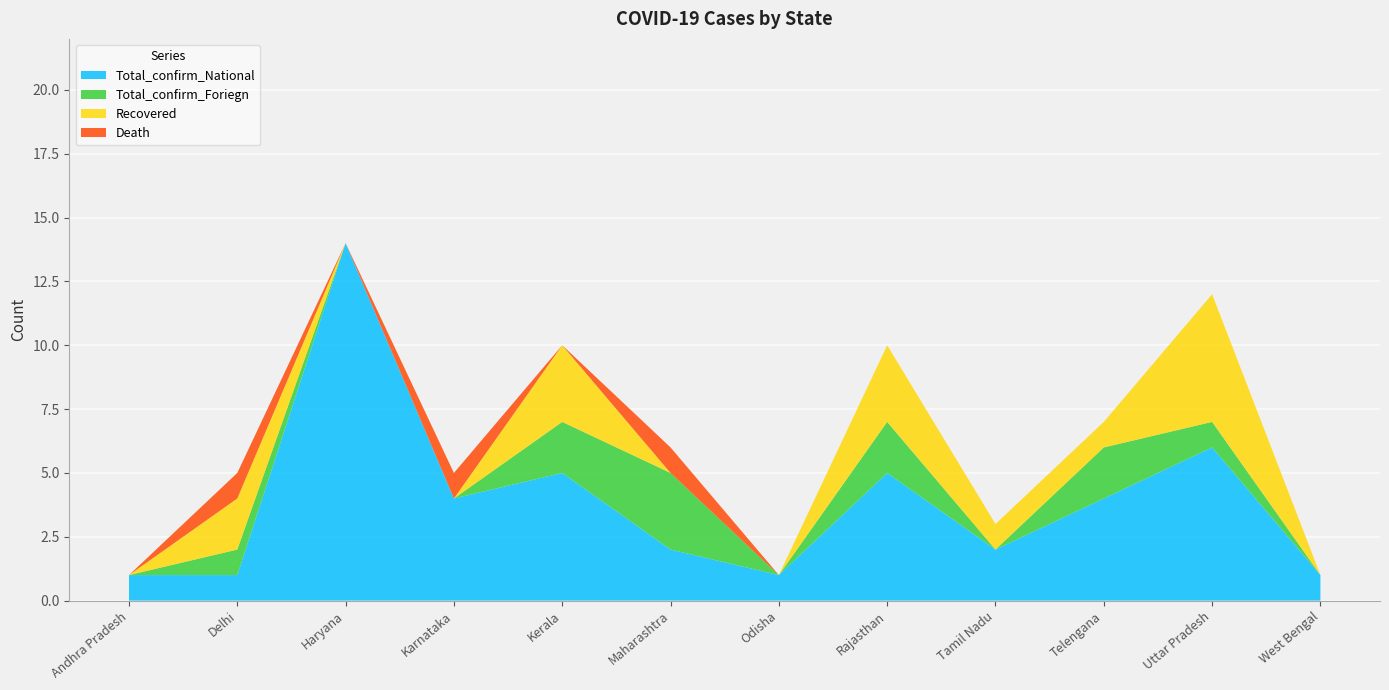

Reading right to left, extract all data points from this chart.

Total_confirm_National: West Bengal=1	Uttar Pradesh=6	Telengana=4	Tamil Nadu=2	Rajasthan=5	Odisha=1	Maharashtra=2	Kerala=5	Karnataka=4	Haryana=14	Delhi=1	Andhra Pradesh=1
Total_confirm_Foriegn: West Bengal=0	Uttar Pradesh=1	Telengana=2	Tamil Nadu=0	Rajasthan=2	Odisha=0	Maharashtra=3	Kerala=2	Karnataka=0	Haryana=0	Delhi=1	Andhra Pradesh=0
Recovered: West Bengal=0	Uttar Pradesh=5	Telengana=1	Tamil Nadu=1	Rajasthan=3	Odisha=0	Maharashtra=0	Kerala=3	Karnataka=0	Haryana=0	Delhi=2	Andhra Pradesh=0
Death: West Bengal=0	Uttar Pradesh=0	Telengana=0	Tamil Nadu=0	Rajasthan=0	Odisha=0	Maharashtra=1	Kerala=0	Karnataka=1	Haryana=0	Delhi=1	Andhra Pradesh=0